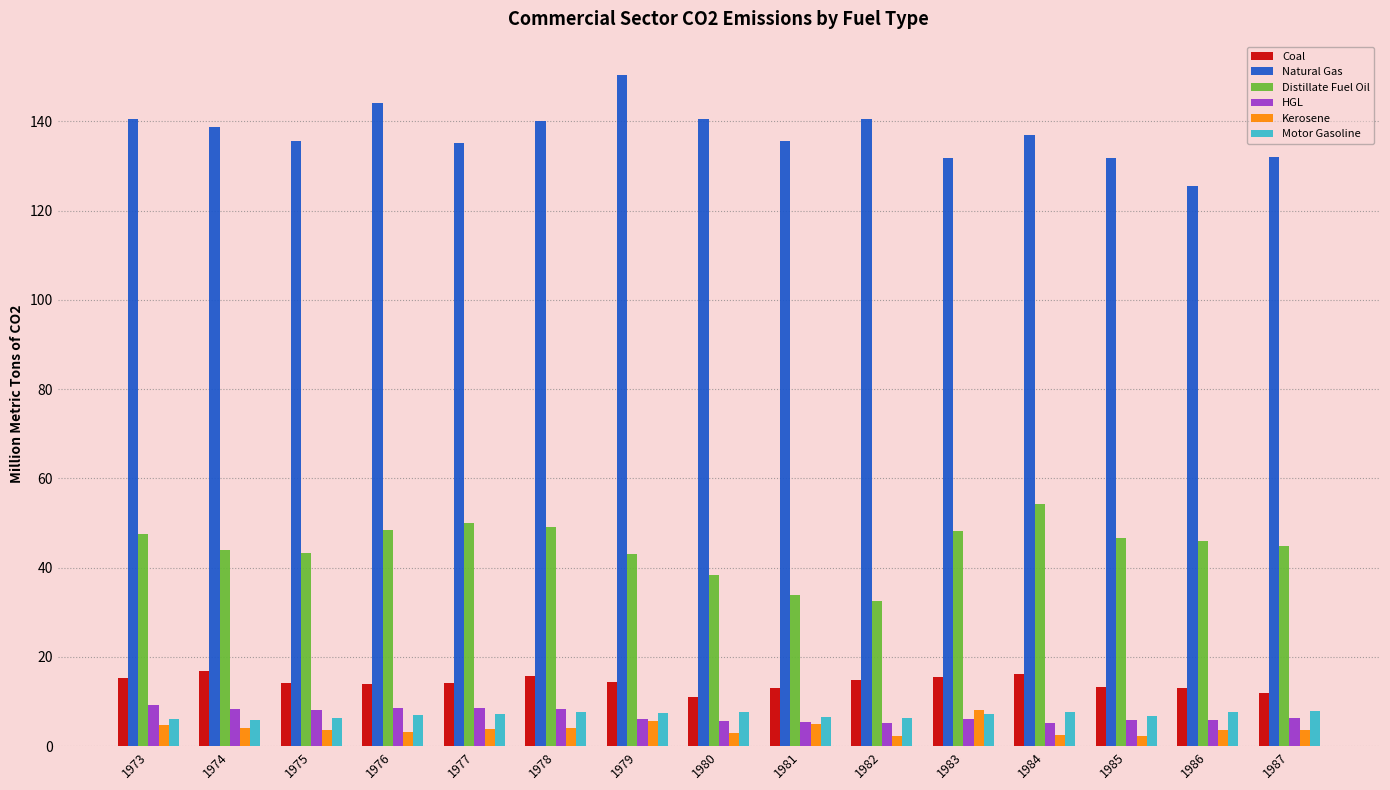

What are all the series names shown in the legend?

Coal, Natural Gas, Distillate Fuel Oil, HGL, Kerosene, Motor Gasoline